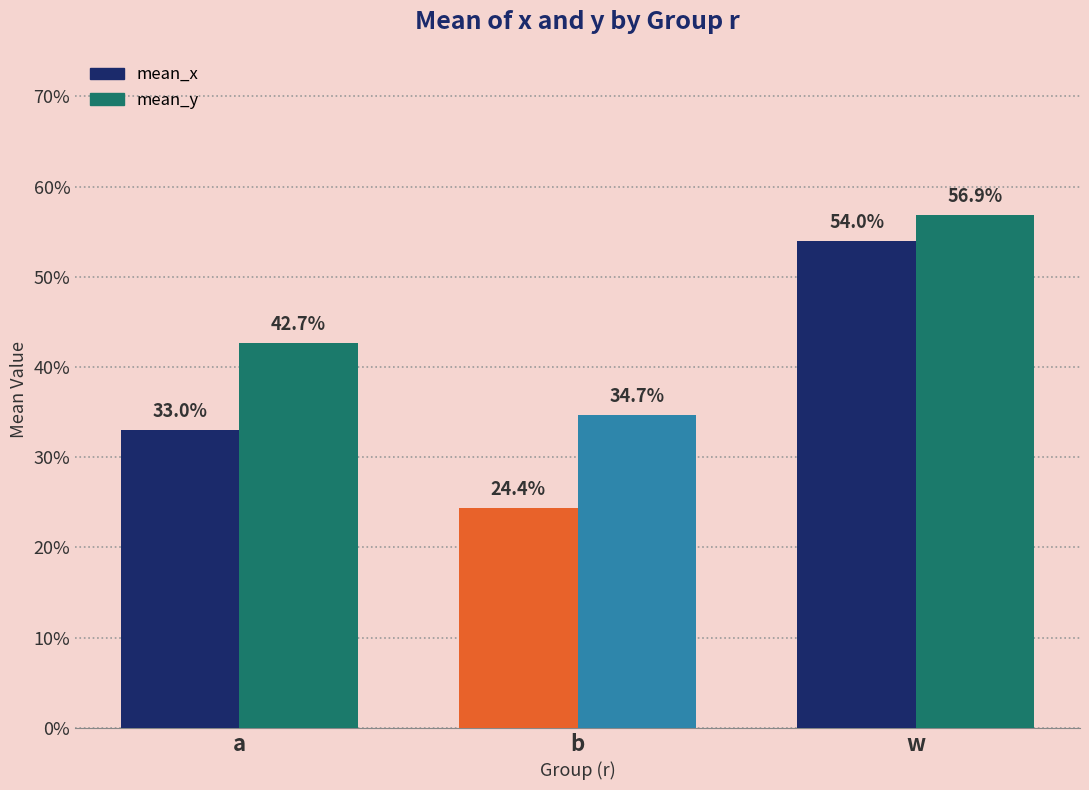

Does the chart contain any negative values?

No